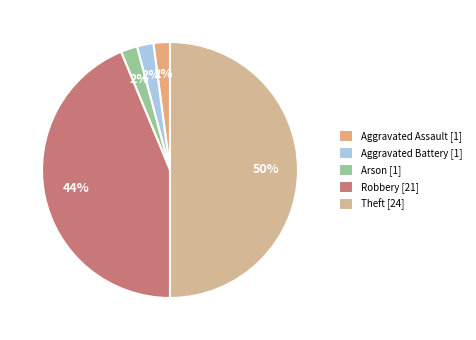

The Robbery slice represents 44% of the pie. True or false?

True